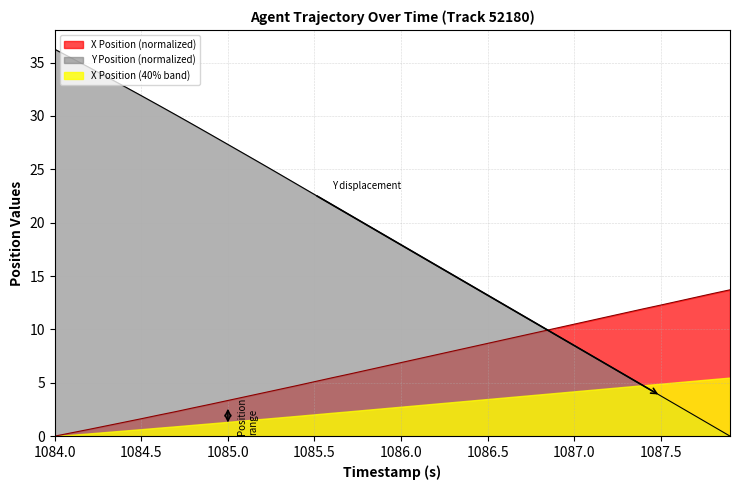

How many values in the Y series are below 18?

20